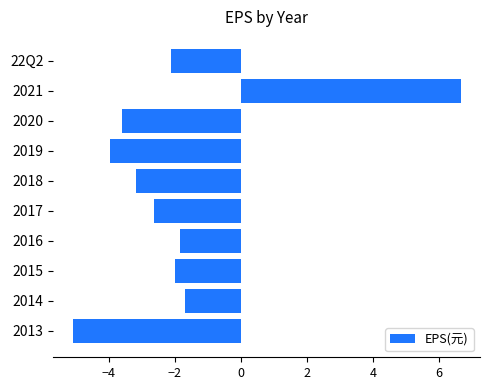

List the labels in order of value, largest first.

2021, 2014, 2016, 2015, 22Q2, 2017, 2018, 2020, 2019, 2013